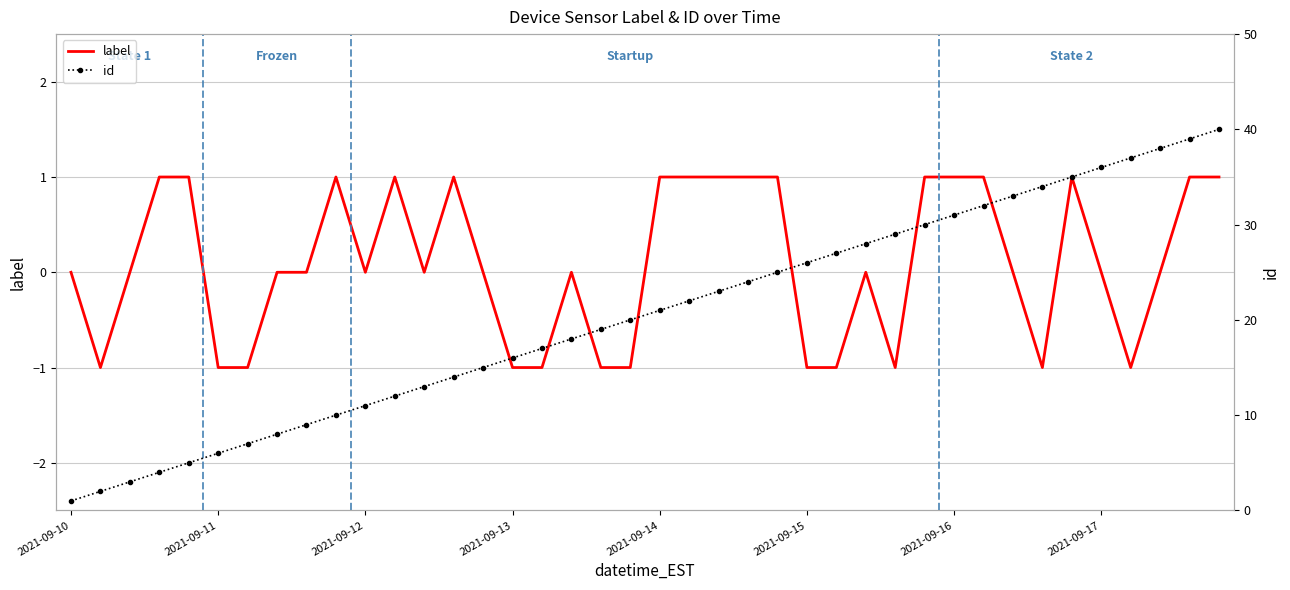

At which category does label reach its first local peak?

9